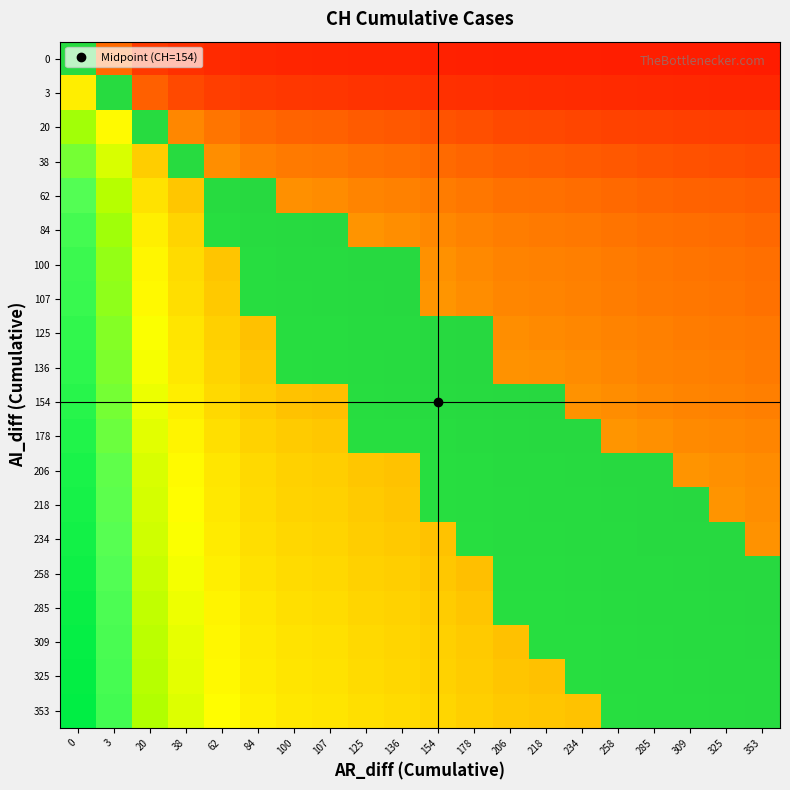

List the series in order of their peak value, highest first.

0, 3, 20, 38, 62, 84, 100, 107, 125, 136, 154, 178, 206, 218, 234, 258, 285, 309, 325, 353